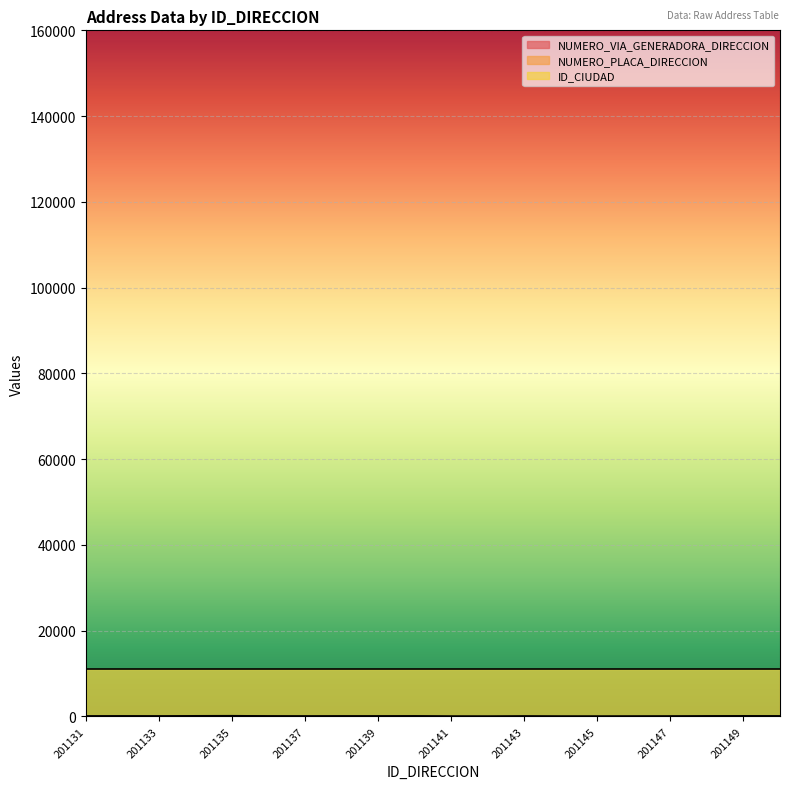

Rank the categories by NUMERO_PLACA_DIRECCION value from lowest to highest.

201142, 201136, 201145, 201137, 201148, 201138, 201141, 201144, 201150, 201134, 201146, 201133, 201140, 201149, 201147, 201135, 201139, 201143, 201132, 201131